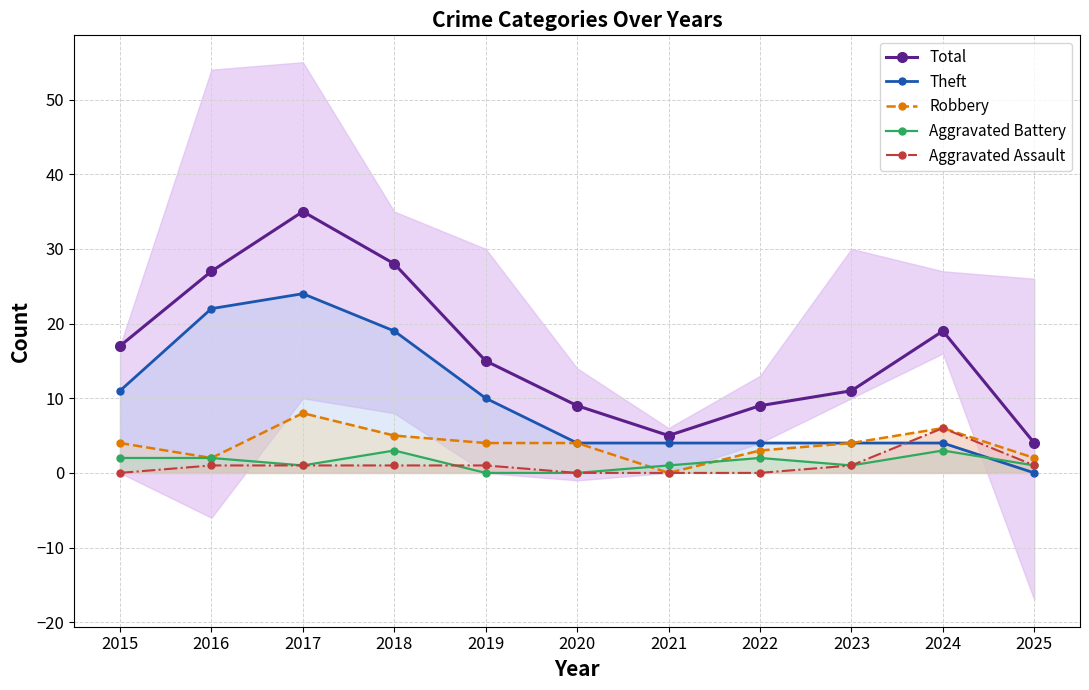

True or false: Total and Robbery cross at least once.

False